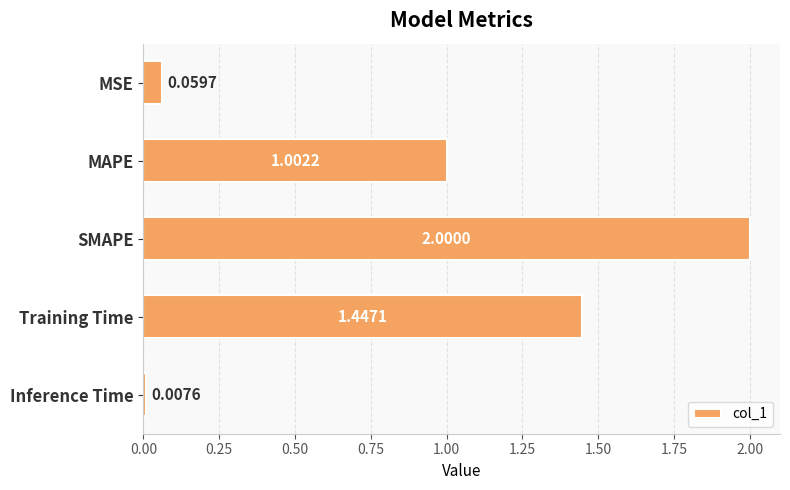

What is the label of the 4th bar from the bottom?

MAPE